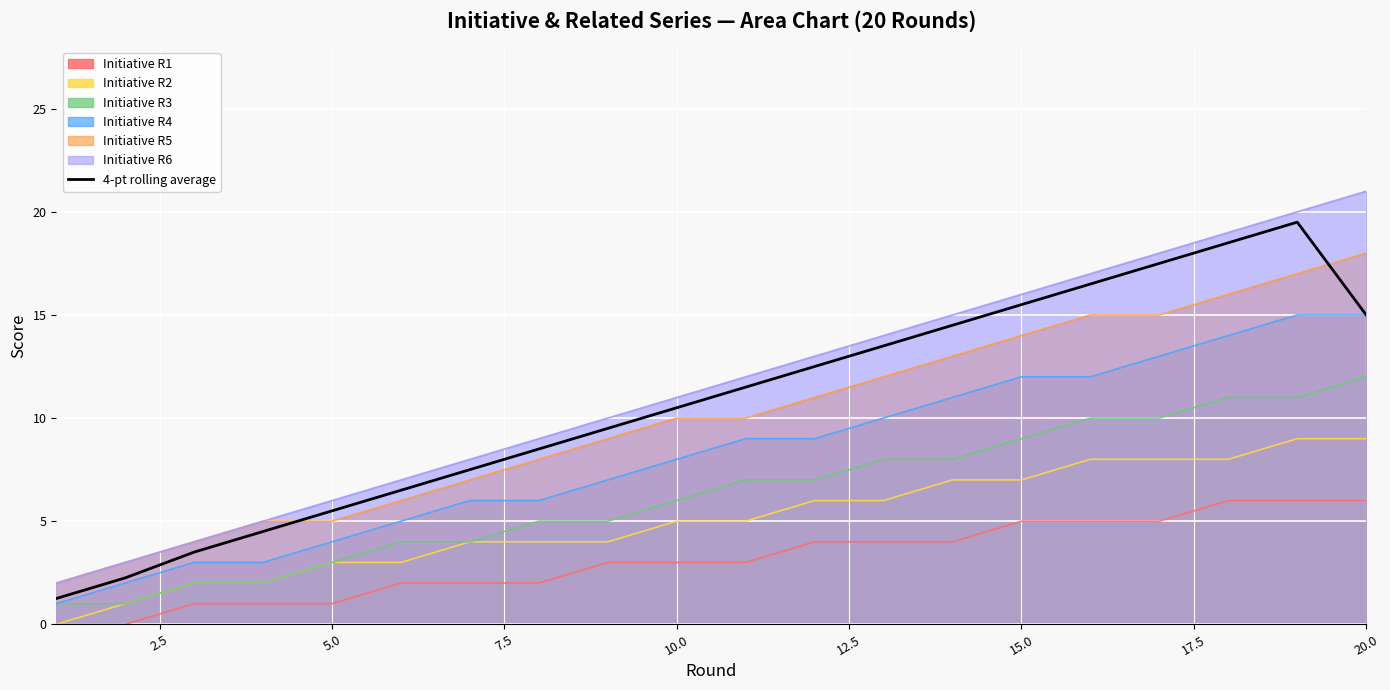

List the series in order of their peak value, lowest first.

Initiative R1, Initiative R2, Initiative R3, Initiative R4, Initiative R5, 4-pt rolling average, Initiative R6